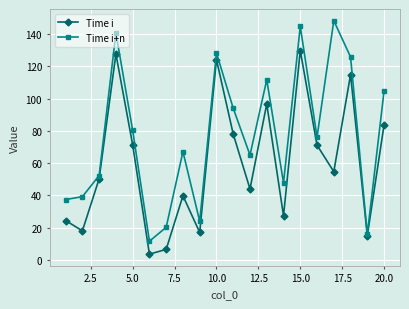

Rank the series by their maximum value, from highest to lowest.

Time i+n, Time i